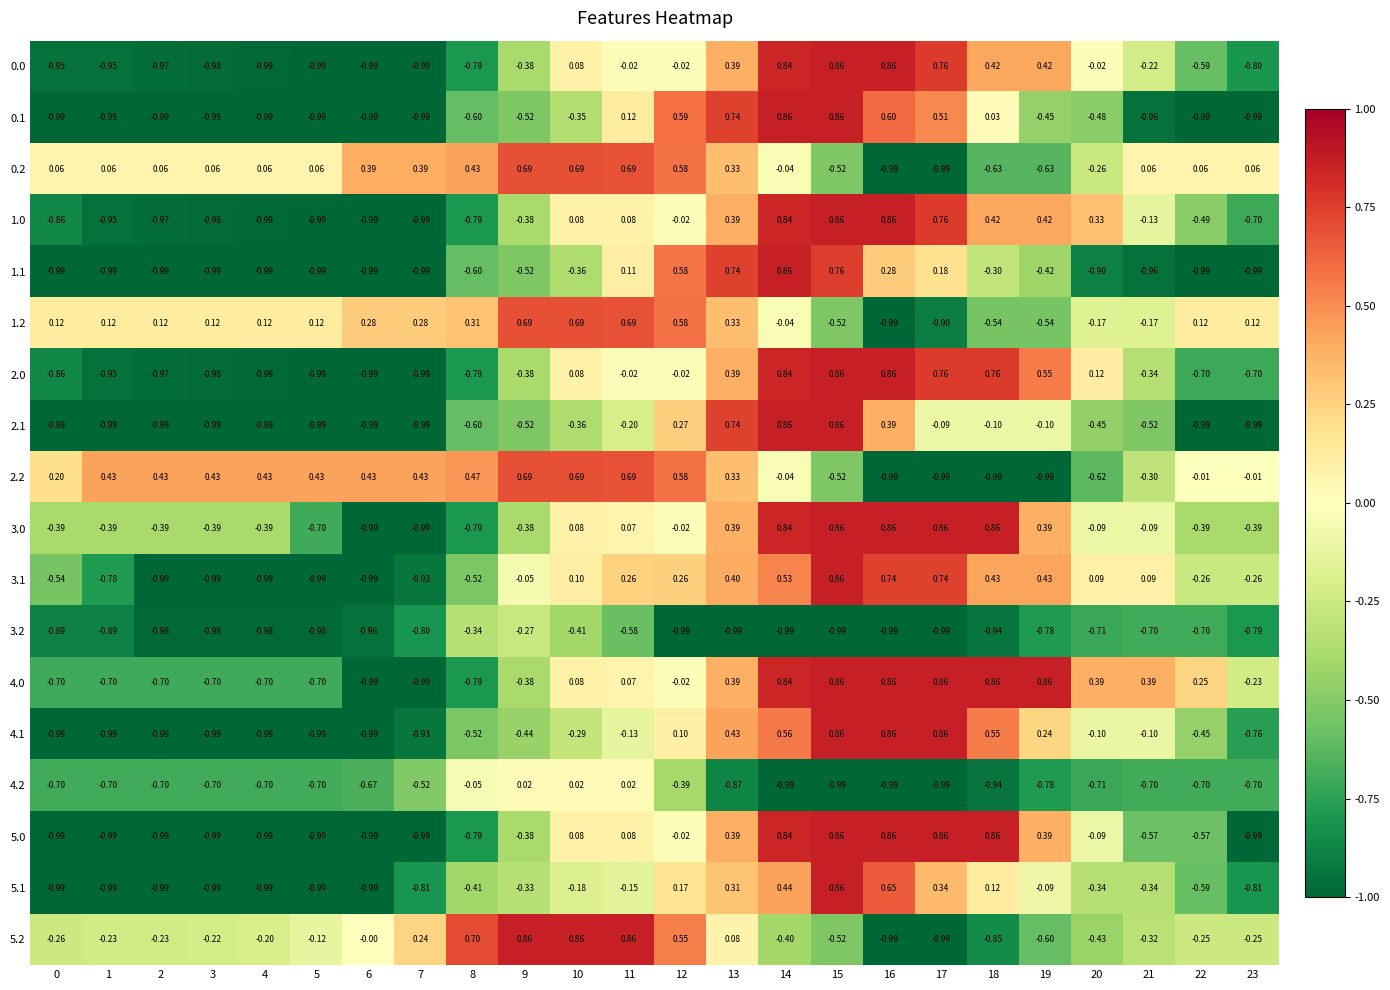

Is the value of 4.0 at 23 greater than the value of 5.0 at 16?

No